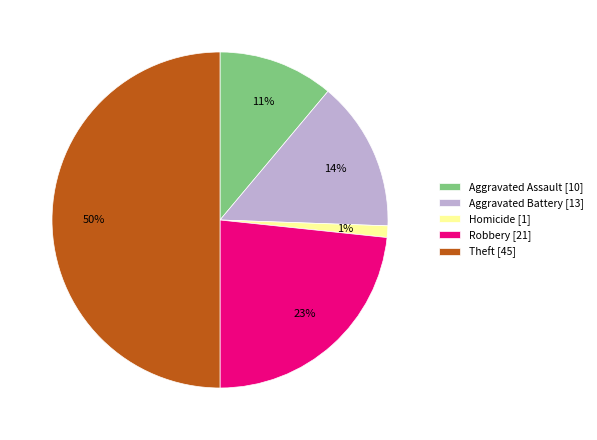

What percentage is the Robbery [21] slice, to the nearest percent?

23%